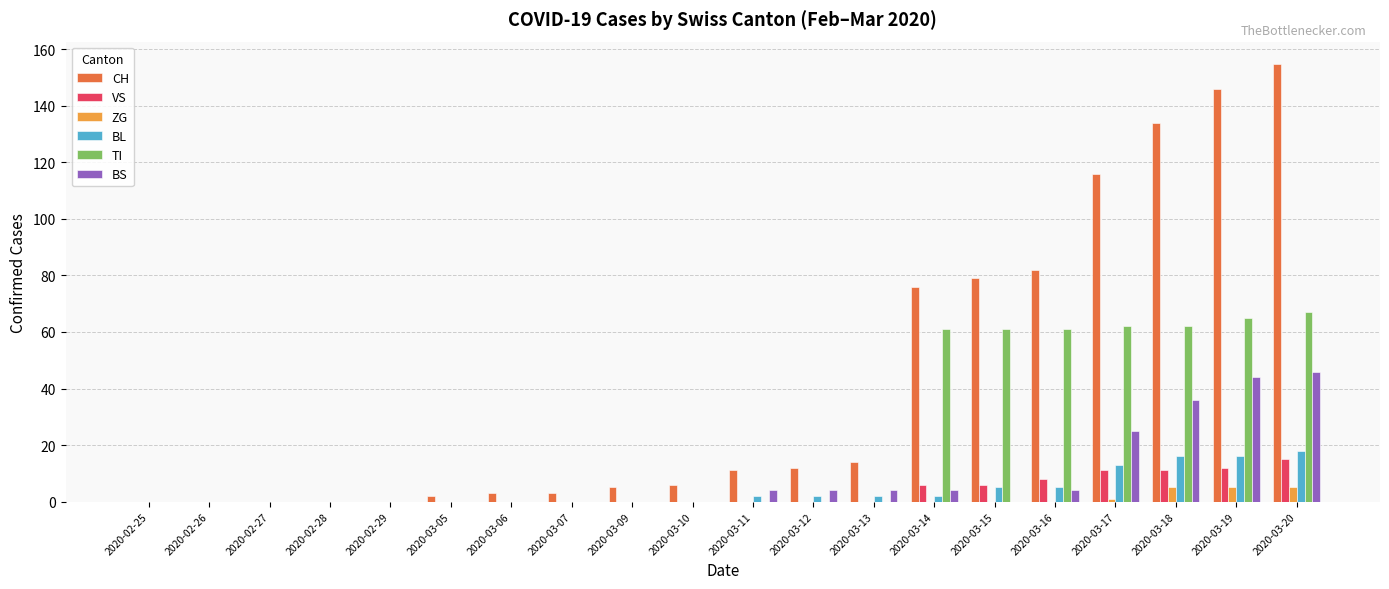

What is the maximum value for CH?

155